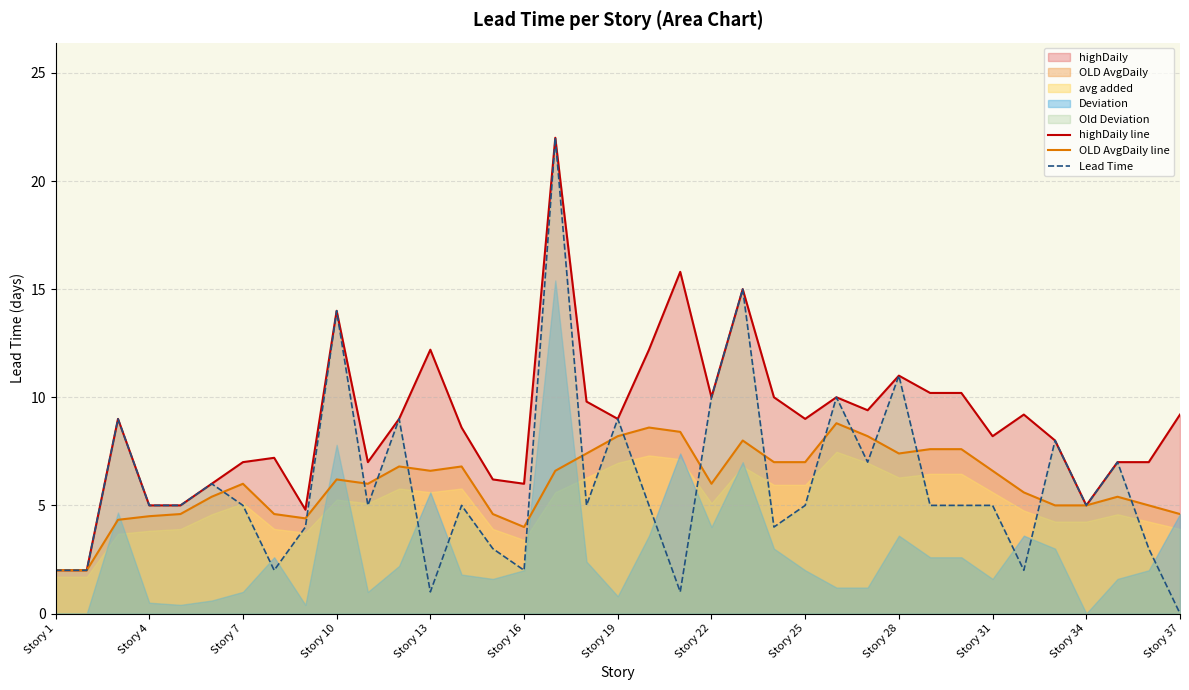

What is the maximum value for Lead Time?

22.0